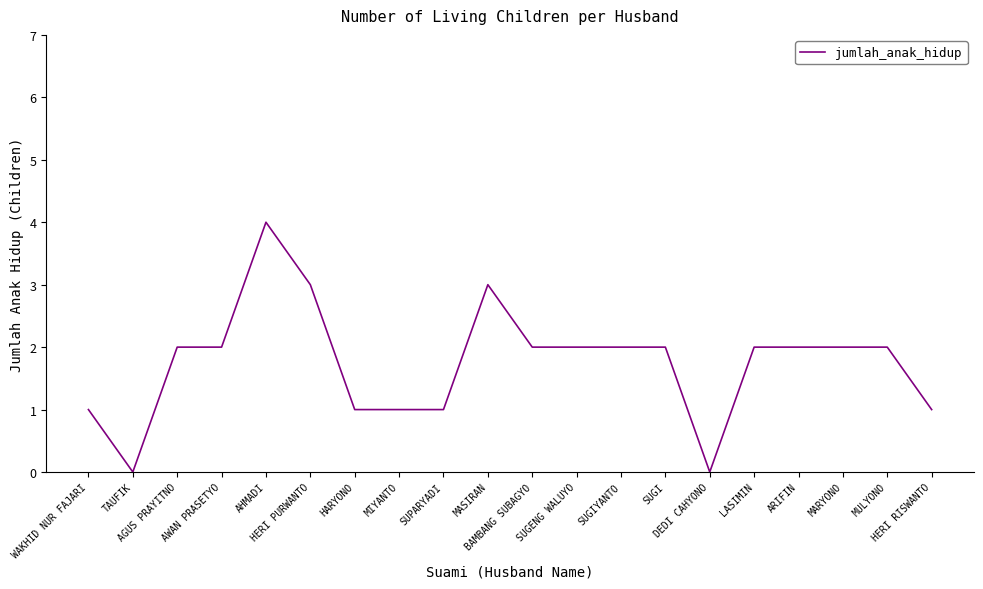

What is the maximum value shown in the chart?

4